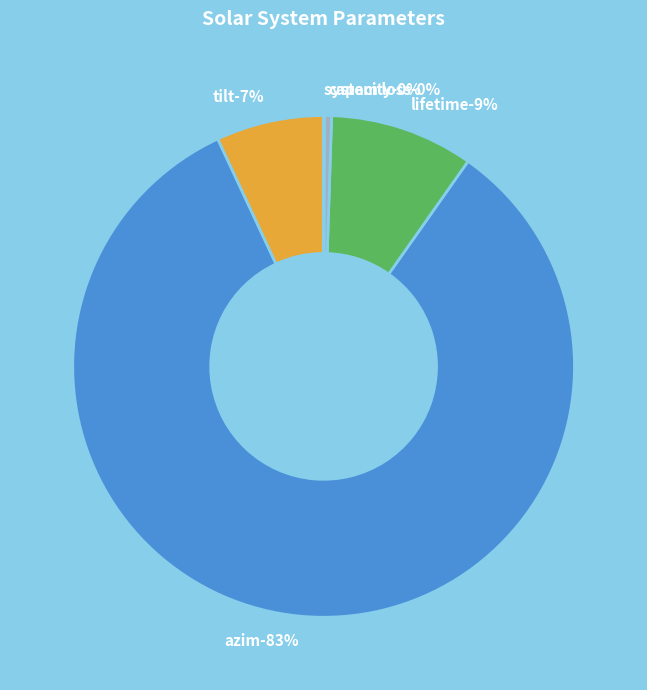

To the nearest percent, what is the average slice percentage?

20%